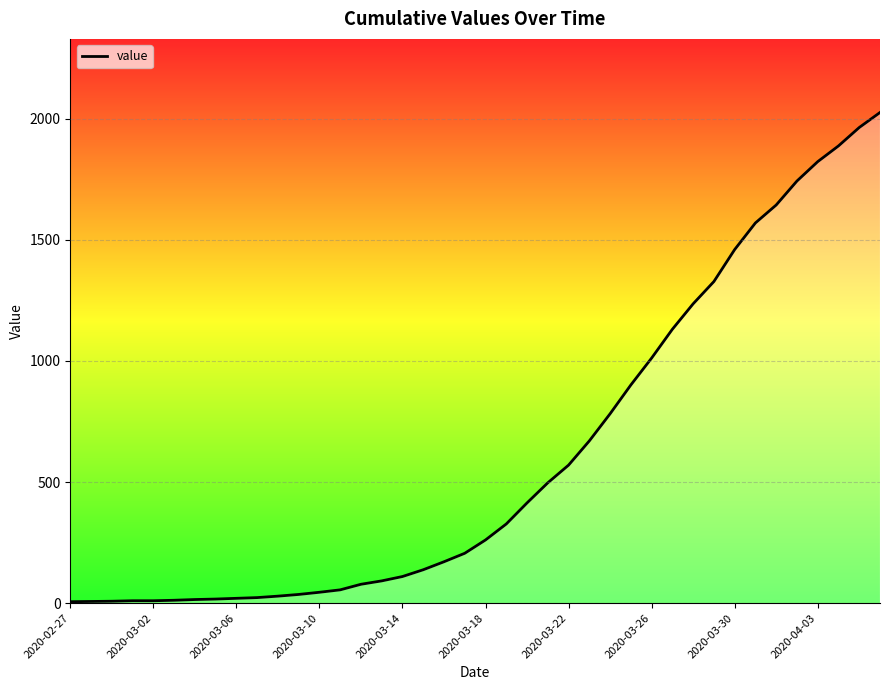

What is the difference between the maximum and minimum values?

2020